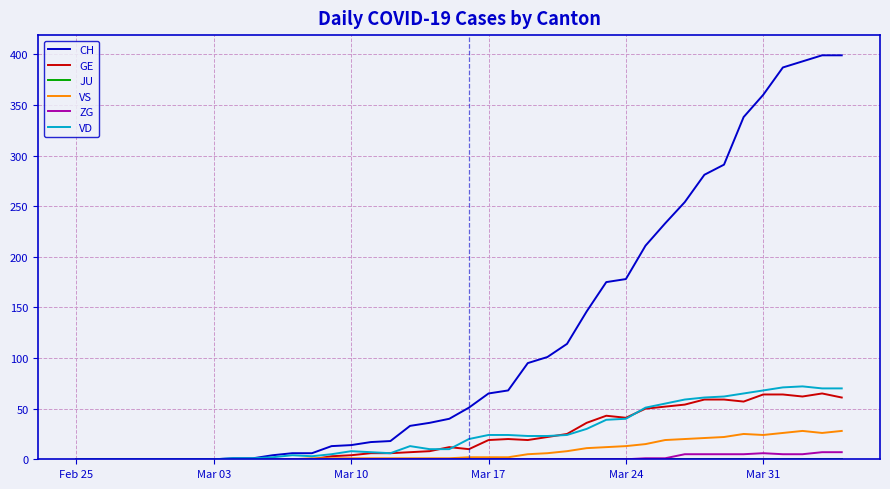

Which series has the largest range (max minus min)?

CH